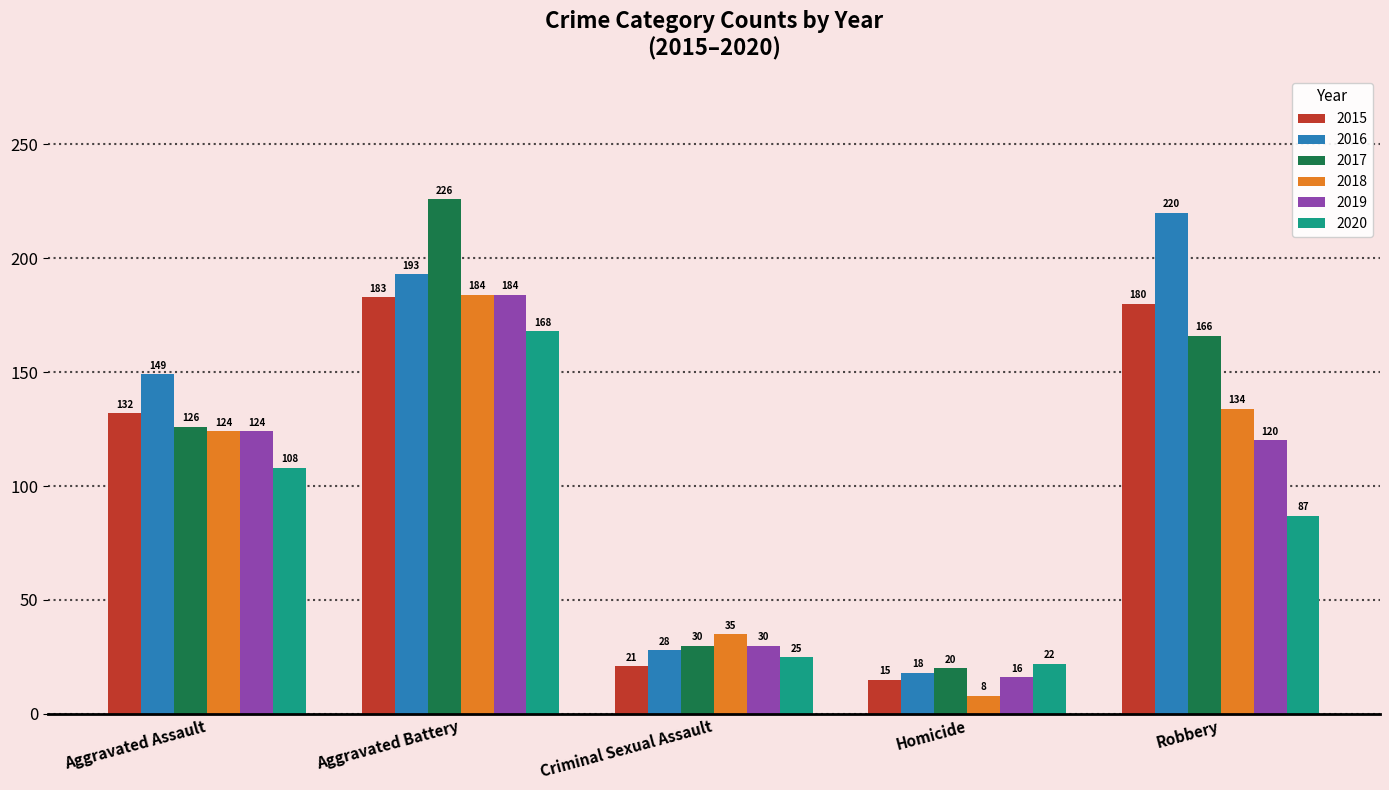

Reading left to right, extract all data points from this chart.

2015: 132	183	21	15	180
2016: 149	193	28	18	220
2017: 126	226	30	20	166
2018: 124	184	35	8	134
2019: 124	184	30	16	120
2020: 108	168	25	22	87